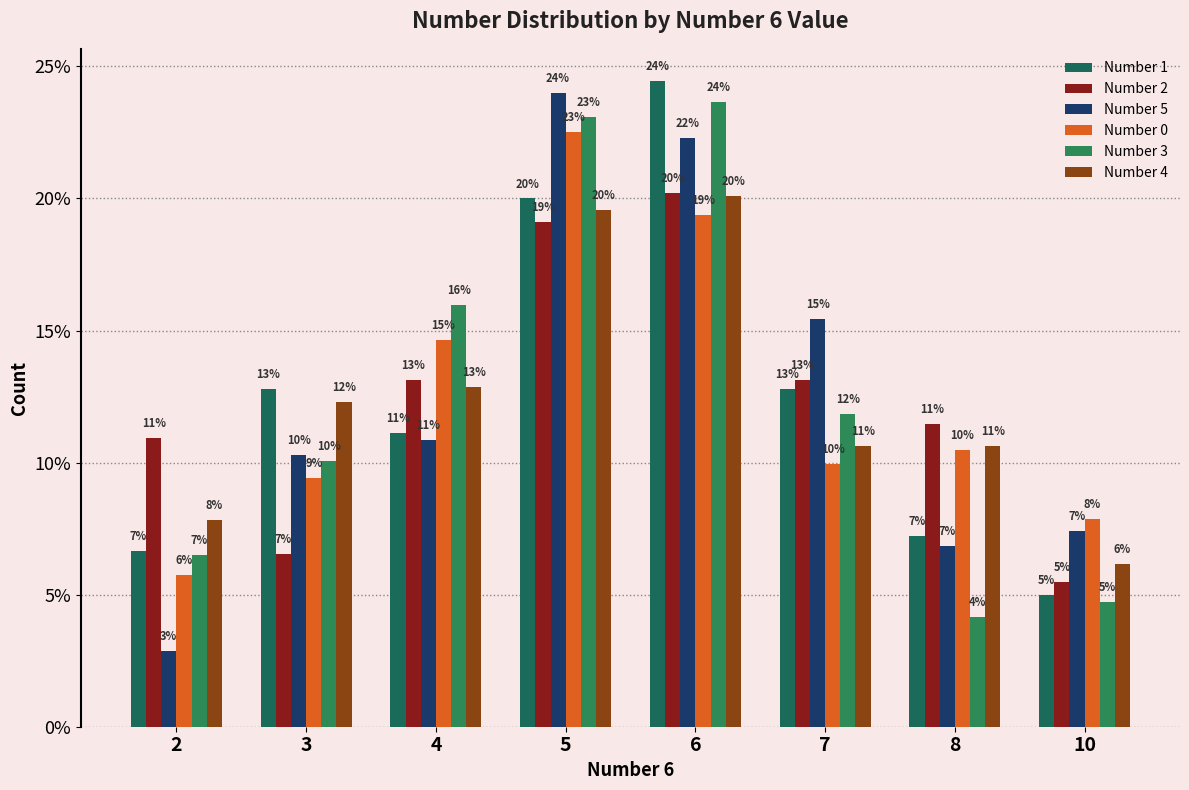

Is the value of Number 5 at 10 greater than the value of Number 4 at 8?

No